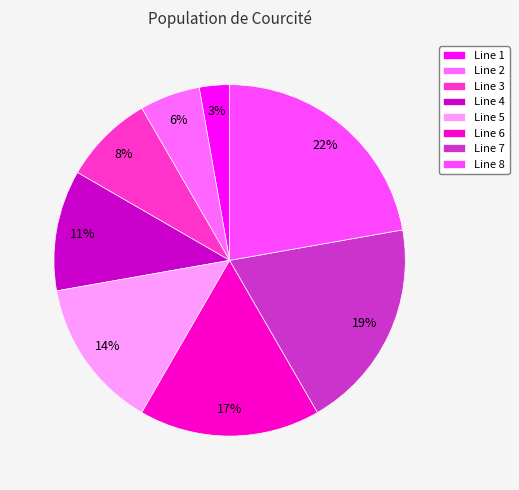

How many slices are in this pie chart?

8